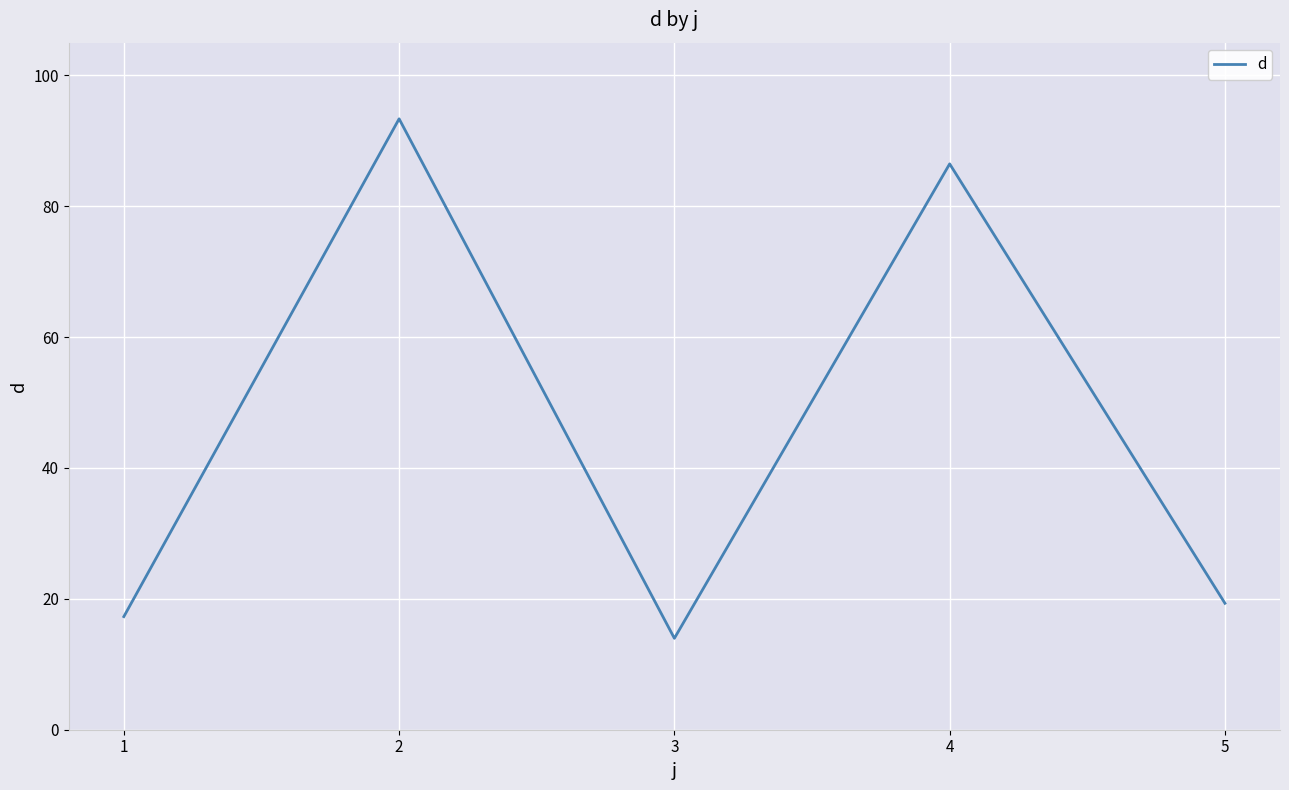

What is the change in value from 1 to 5?

+2.0